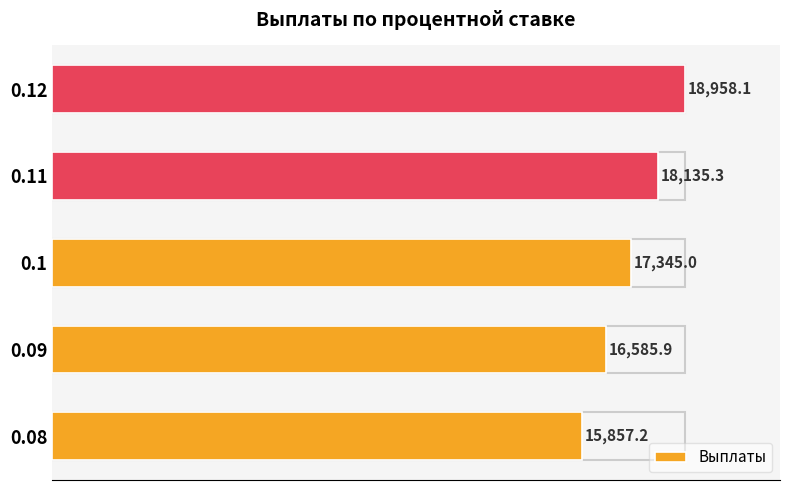

Rank the categories by value from lowest to highest.

0.08, 0.09, 0.1, 0.11, 0.12